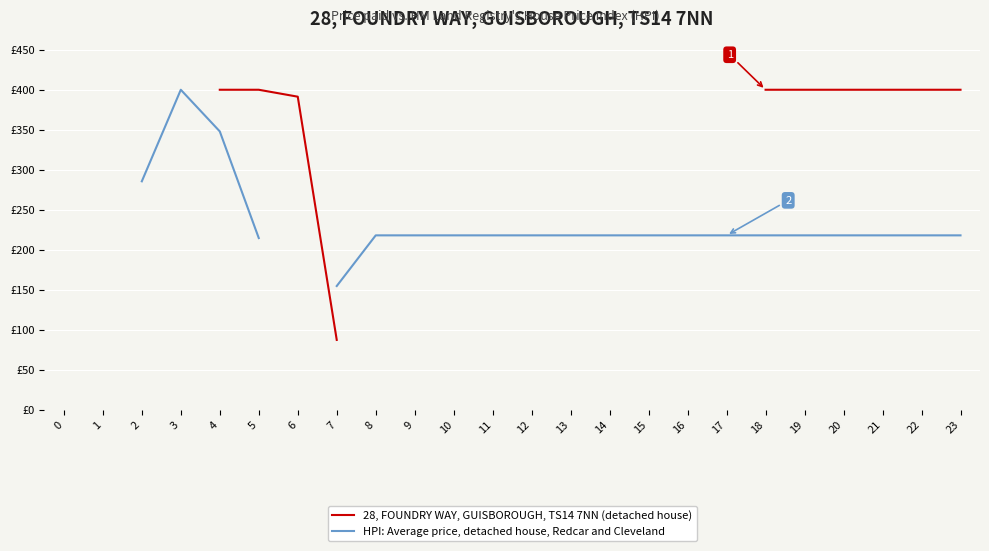

What are all the series names shown in the legend?

28, FOUNDRY WAY, GUISBOROUGH, TS14 7NN (detached house), HPI: Average price, detached house, Redcar and Cleveland